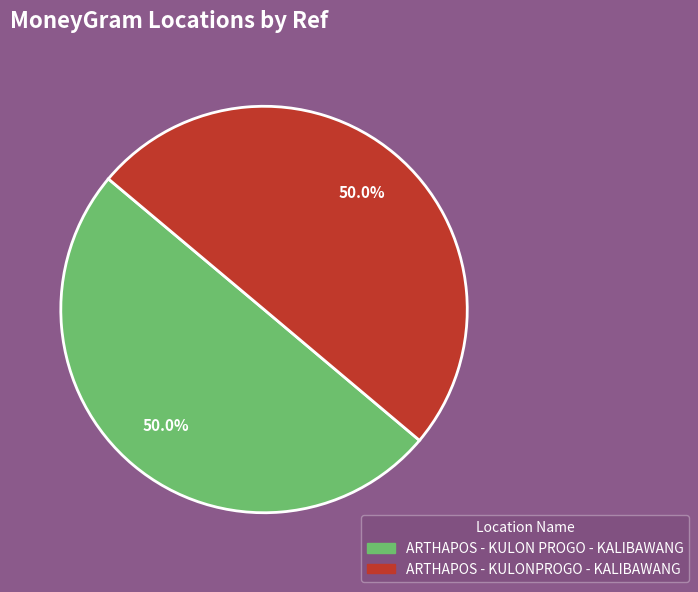

Approximately how many times larger is the value at ARTHAPOS - KULON PROGO - KALIBAWANG compared to ARTHAPOS - KULONPROGO - KALIBAWANG?

1.0